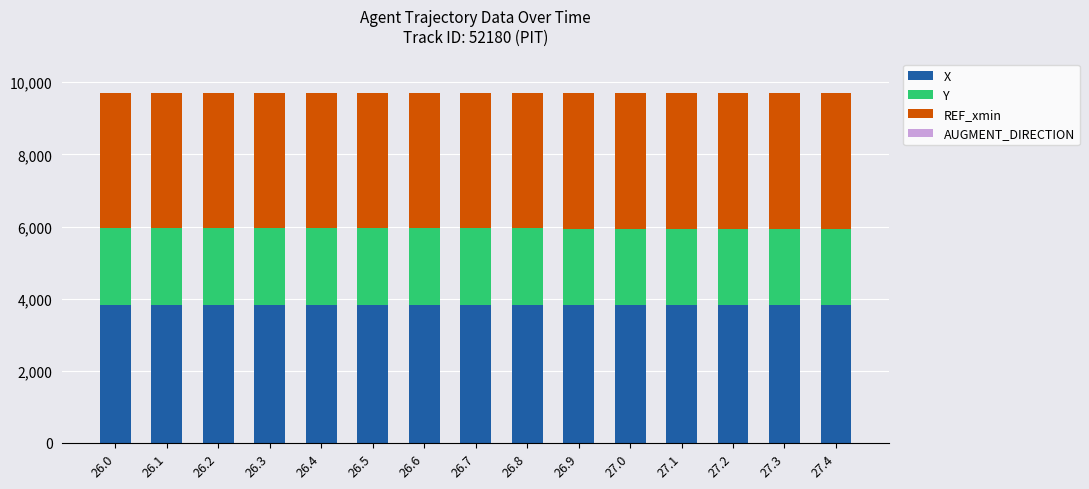

How many series are shown in this chart?

4